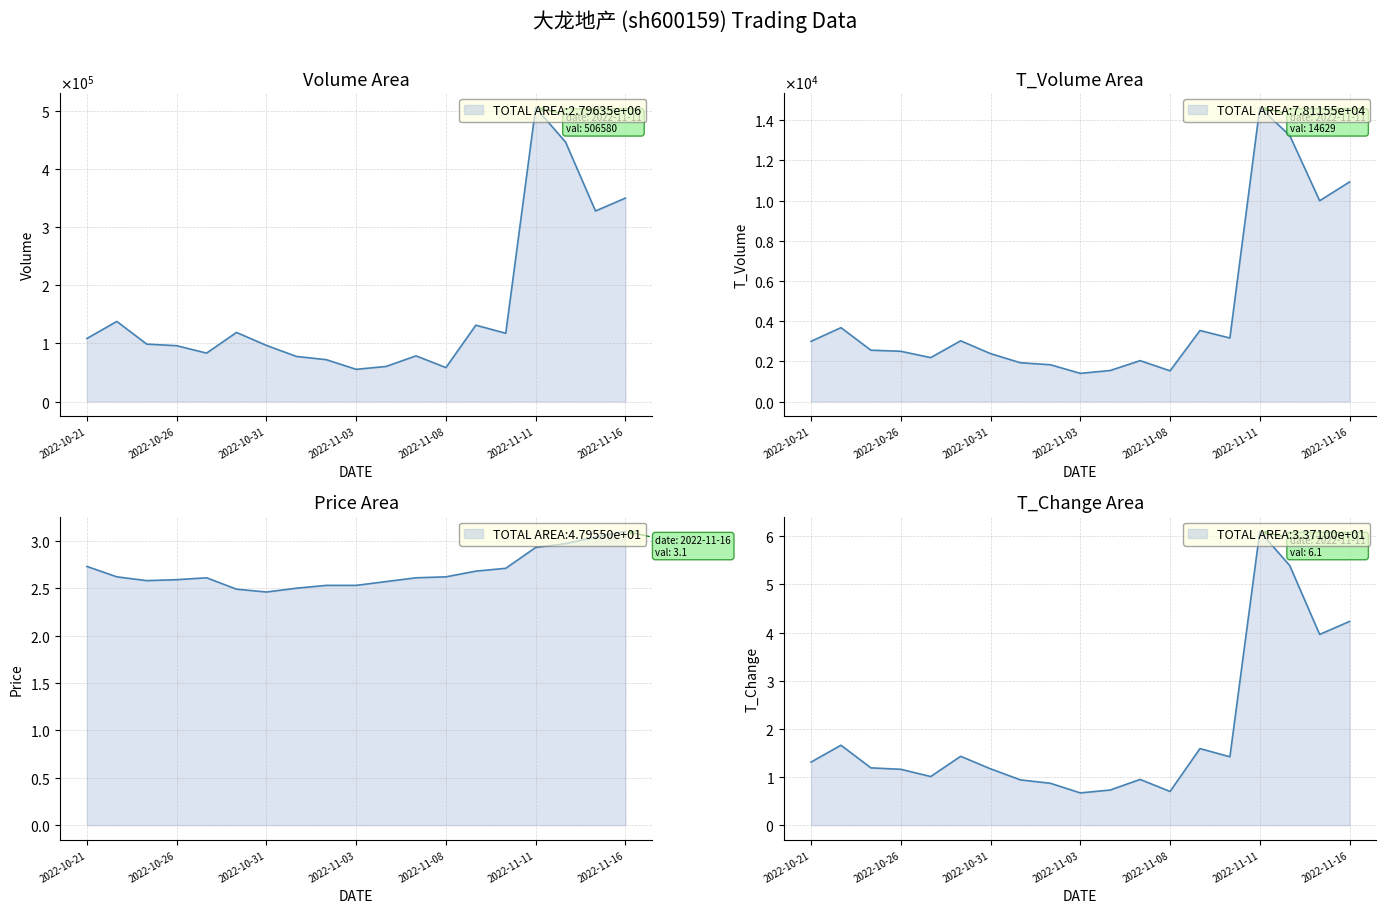

How many interior local valleys does the price series have?

2